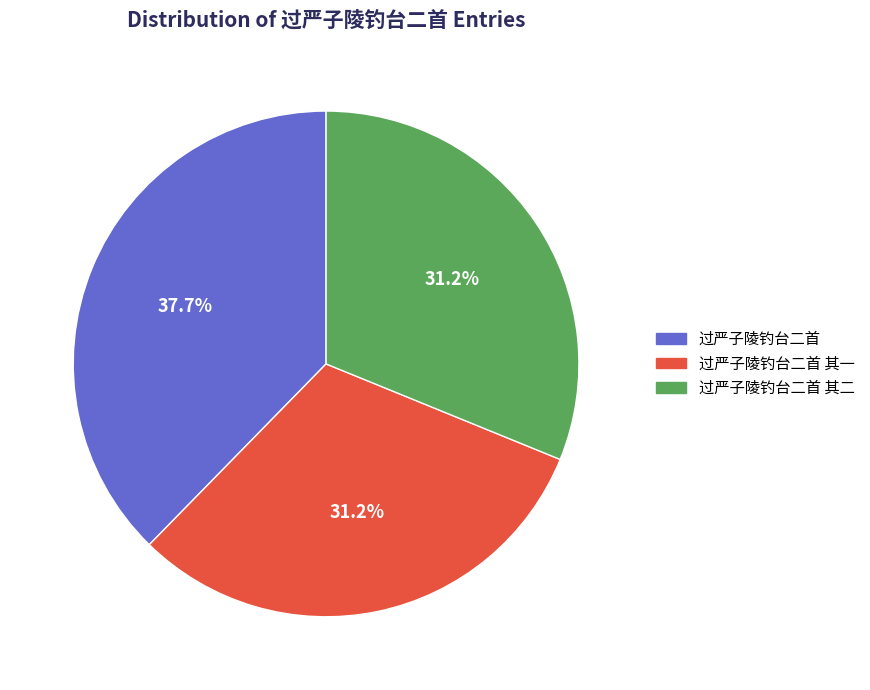

Is there a majority slice in this chart?

No